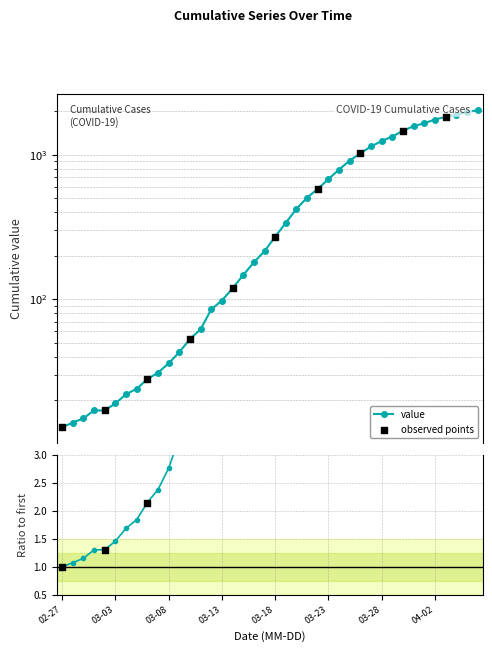

Which has a higher value, 2020-04-02 or 2020-03-27?

2020-04-02